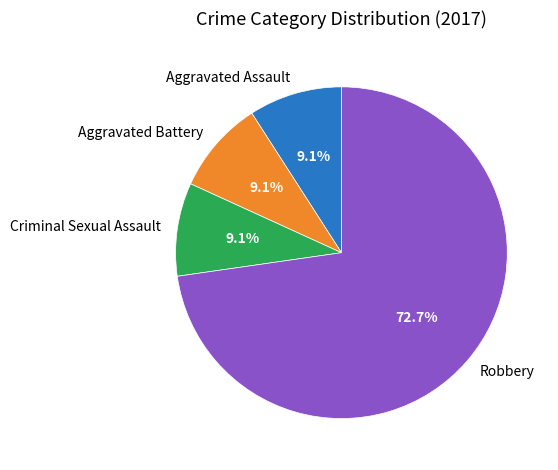

What is the largest slice in the pie chart?

Robbery